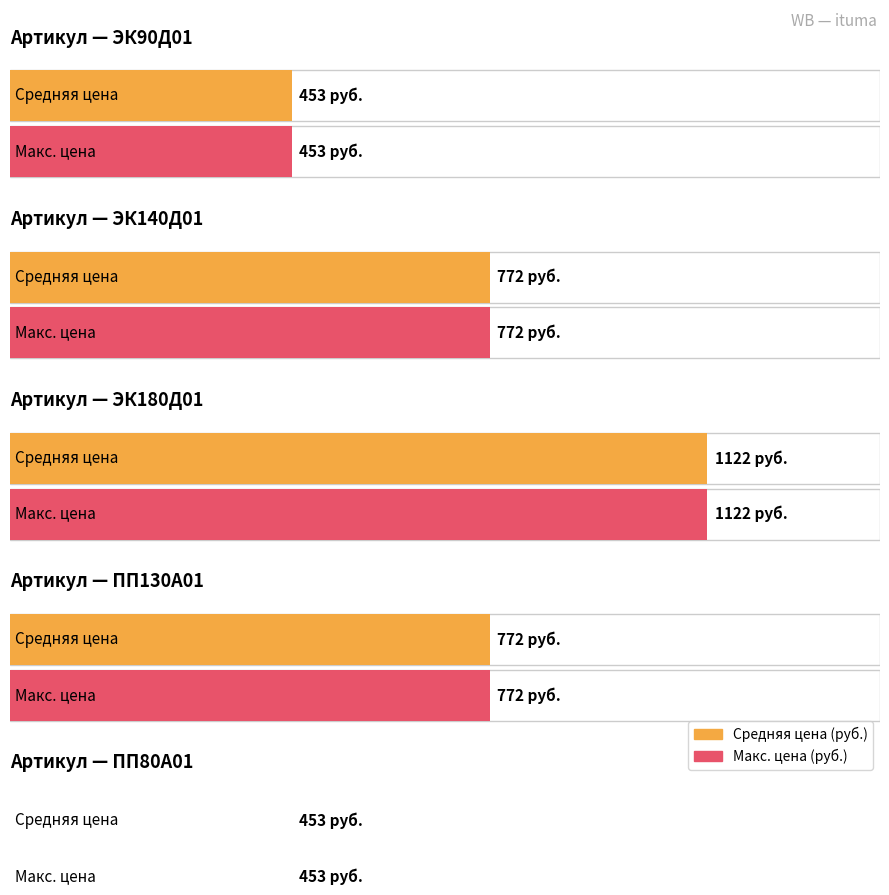

Which series has the largest range (max minus min)?

Средняя цена (руб.)